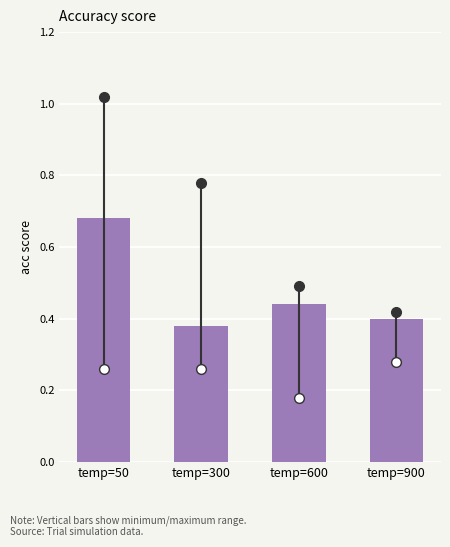

True or false: the data shows 0.2 at temp=900.

False